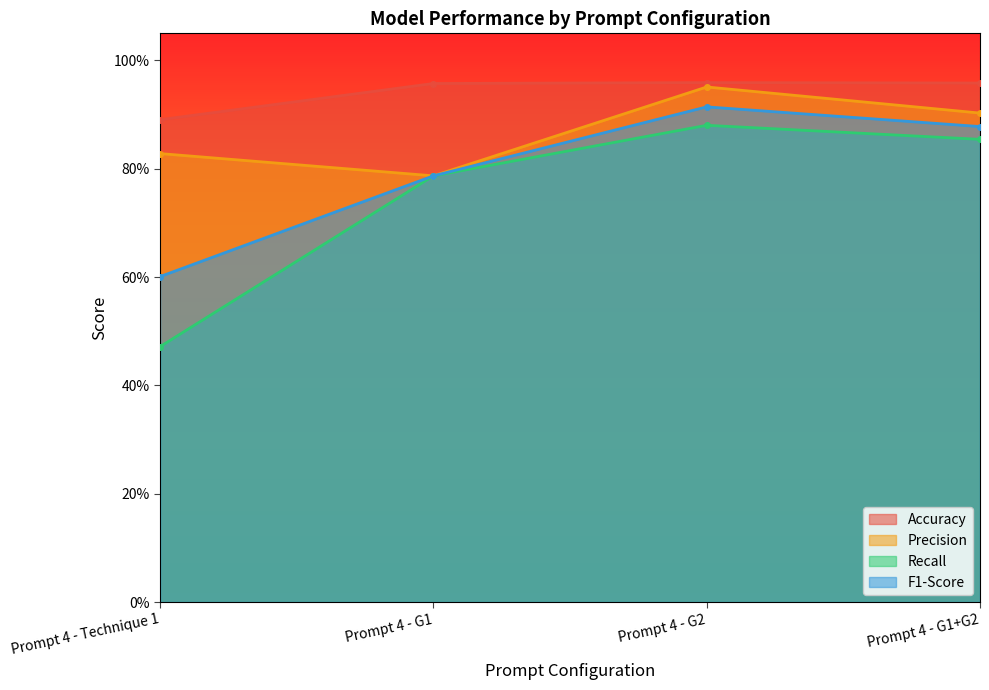

What is the total value across all series at Prompt 4 - Technique 1?

2.8